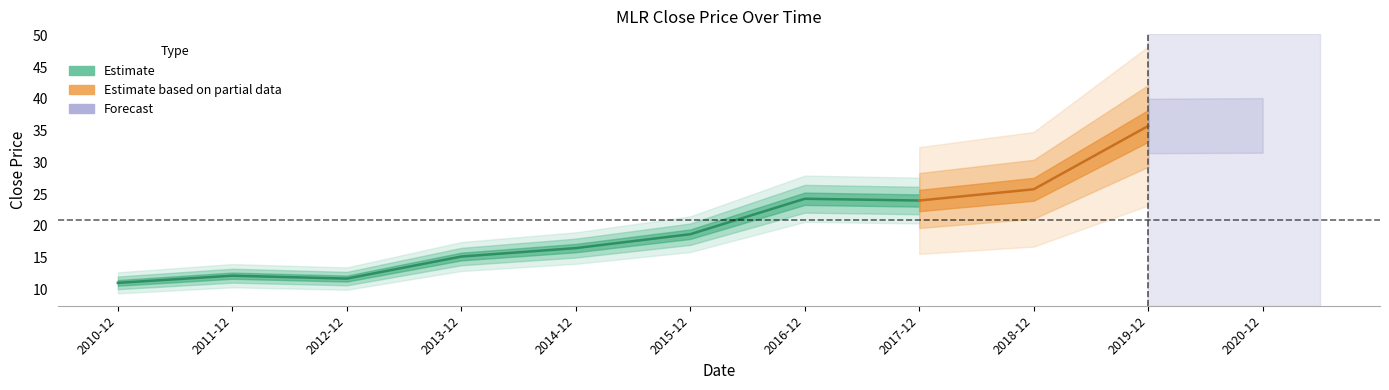

What position from the right is 2011-12?

10